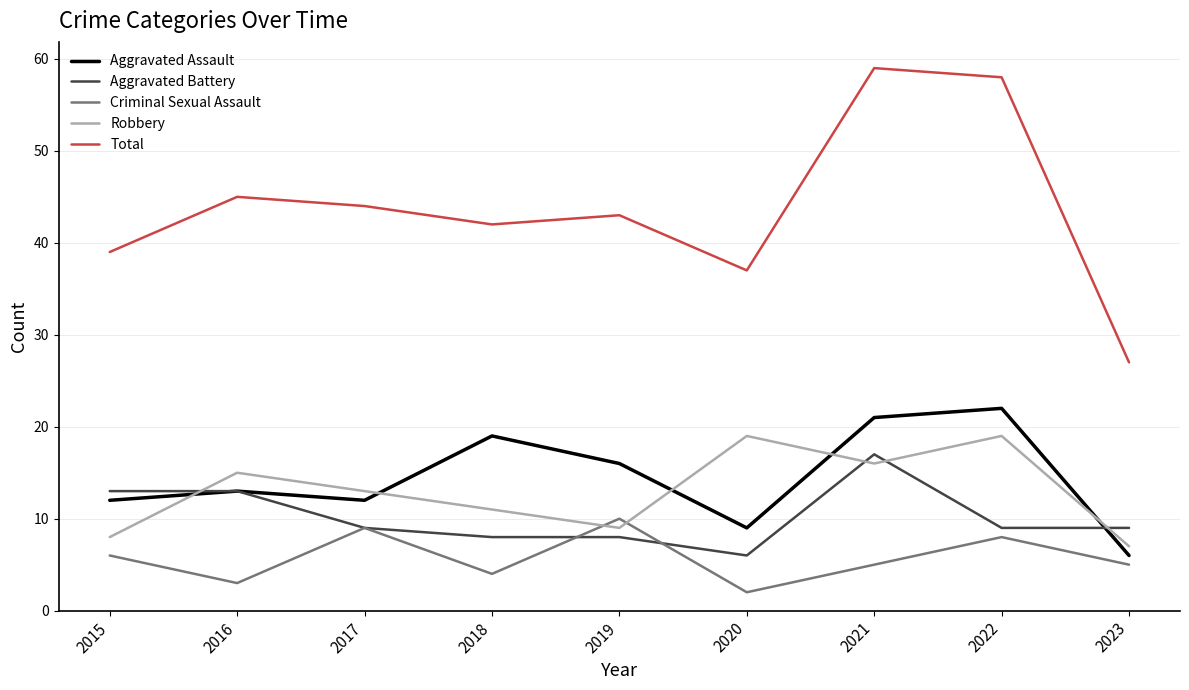

True or false: Total and Aggravated Battery intersect in this chart.

False